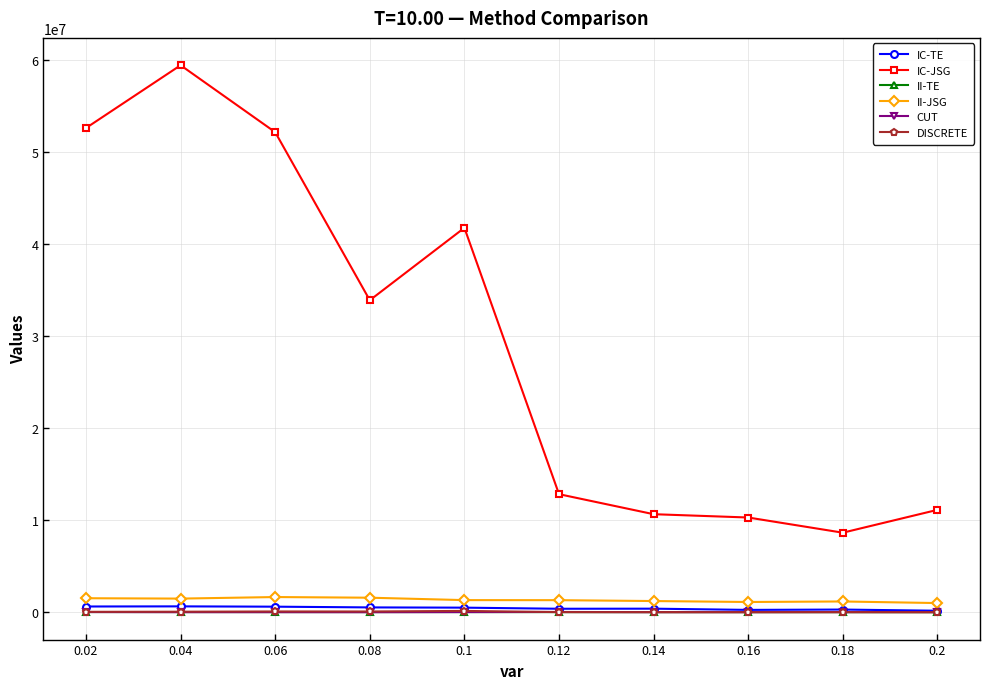

True or false: II-TE and IC-JSG cross at least once.

False